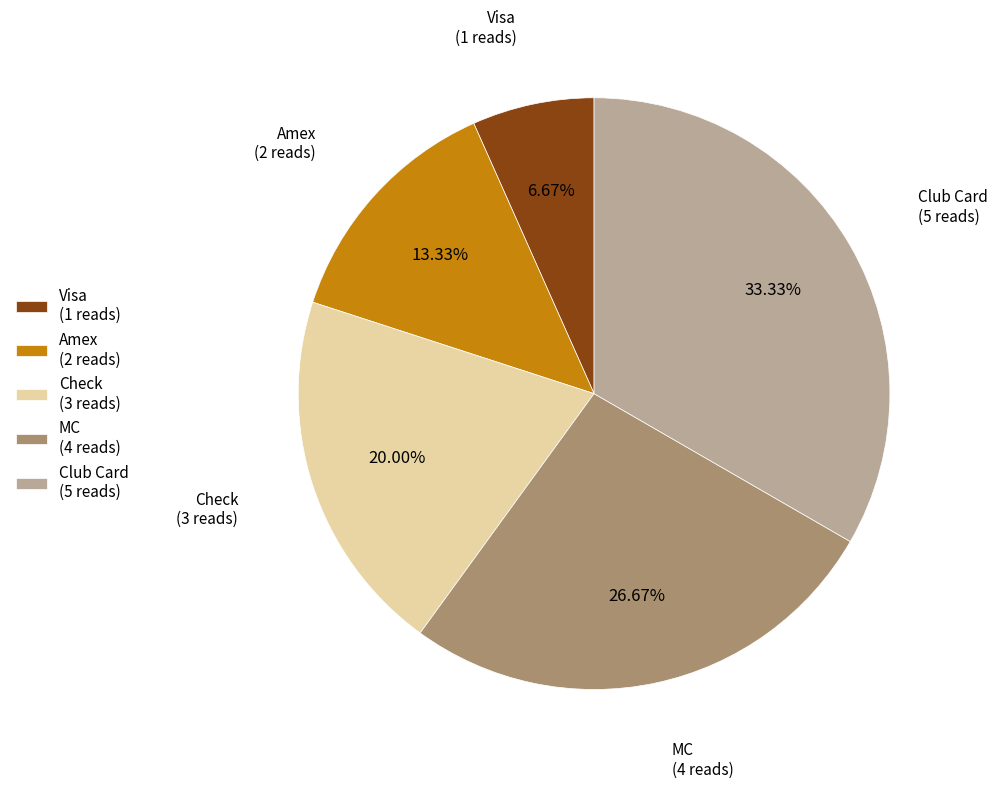

Which category has the biggest portion of the pie?

Club Card